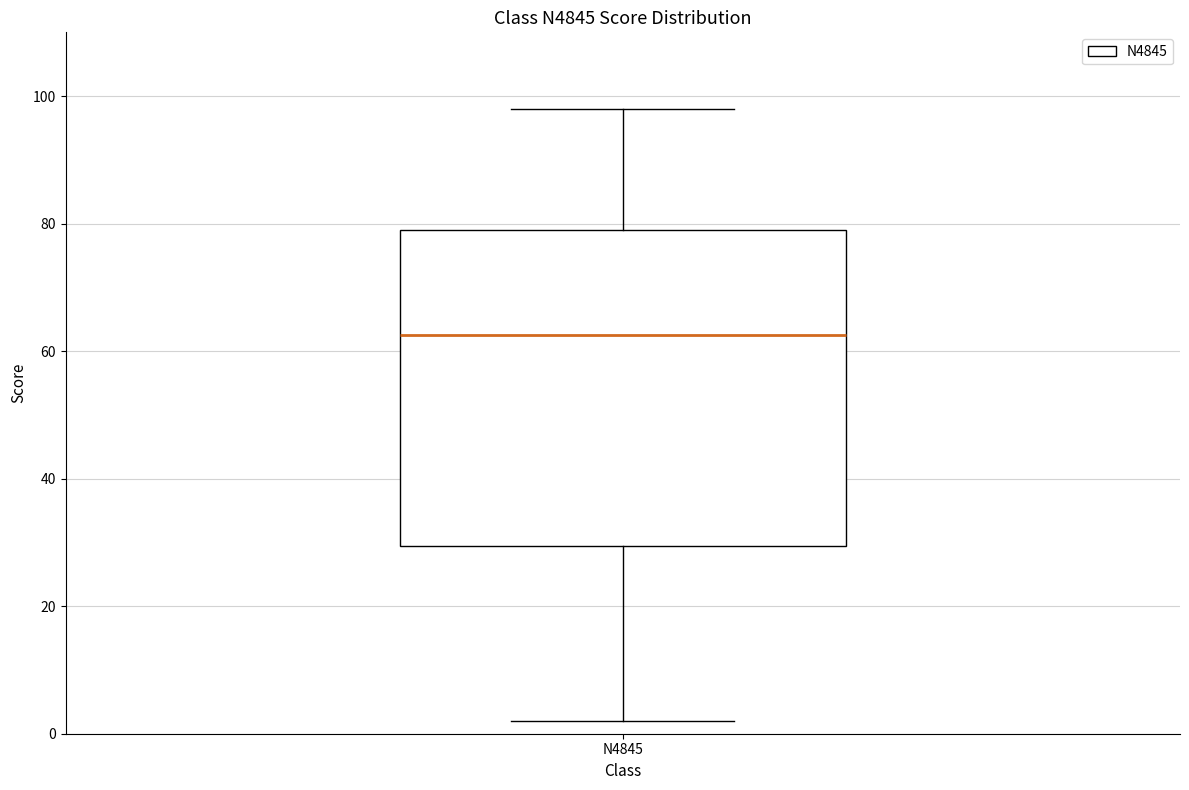

Transcribe this box plot: give where the median line is, the range the box spans, and where the two whiskers end, as read against the y-axis. The values are not printed on the chart, so give them approximately, as read against the axis.

median 62, box 30 to 80, whiskers 2 to 98